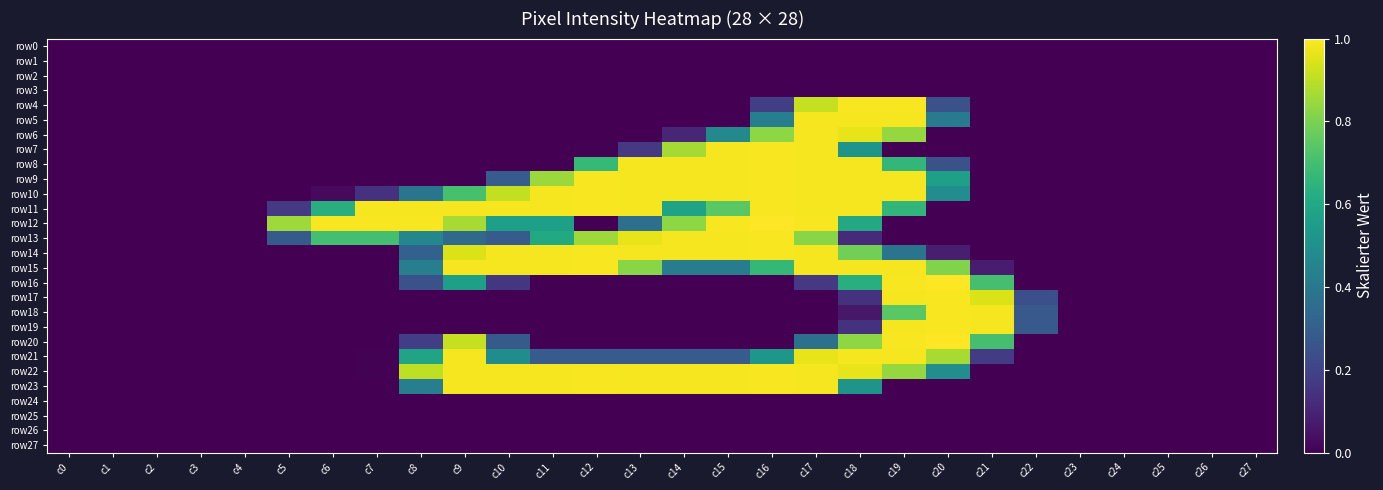

Which series has the largest total across all categories?

row11